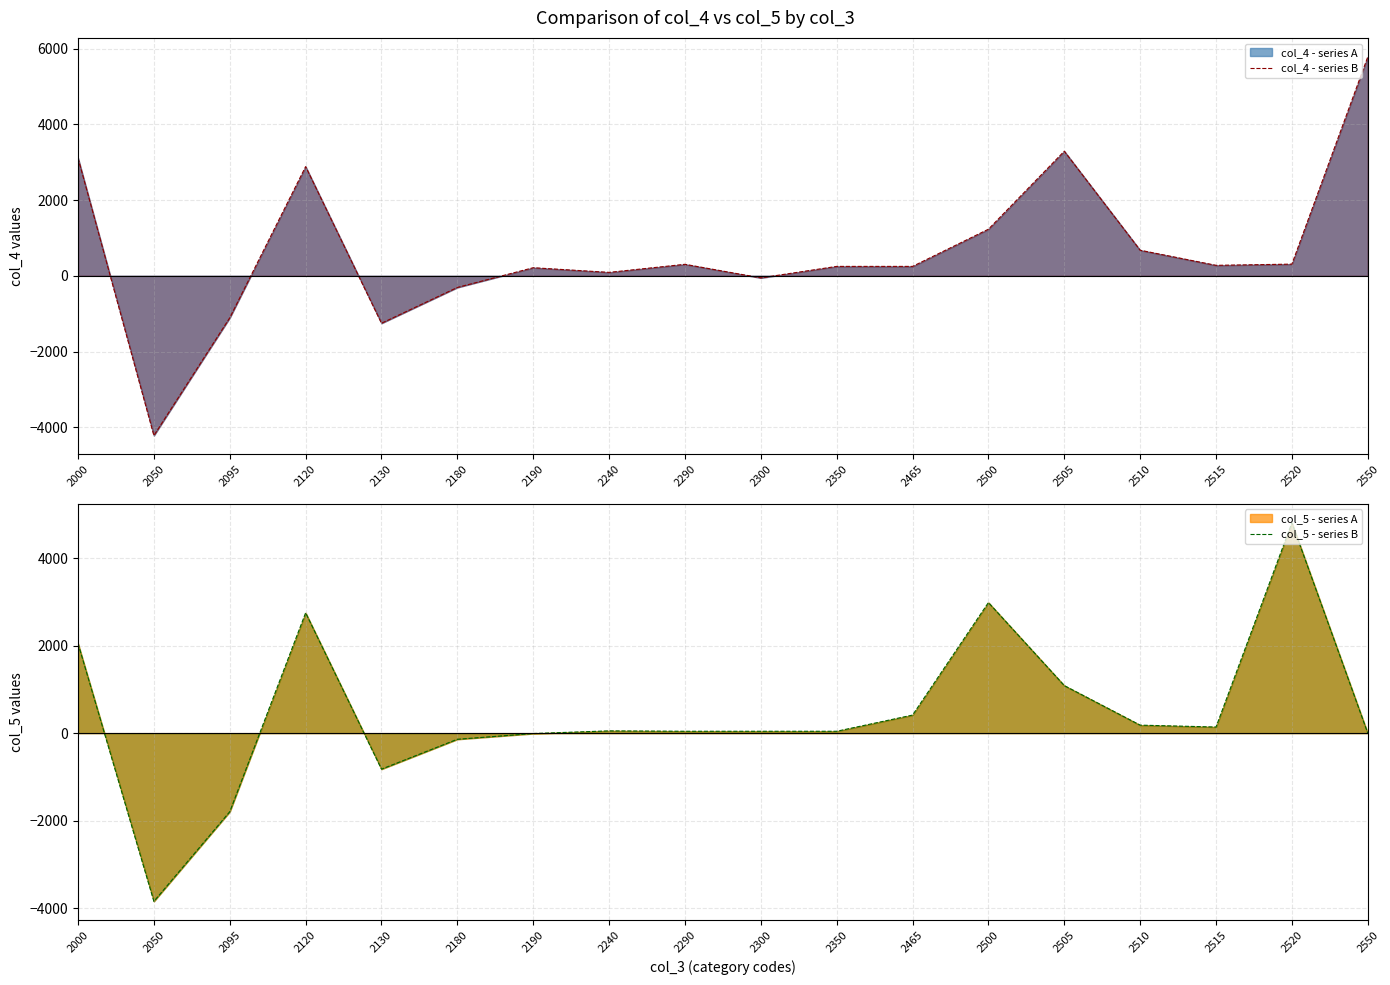

Is it true that col_4 - series B equals 210 at 2290?

False